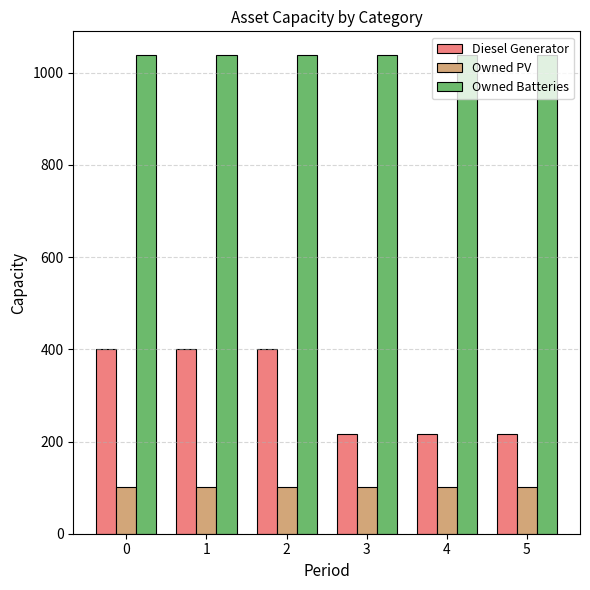

Reading left to right, transcribe all the data shown in this chart.

Diesel Generator: 0=400	1=400	2=400	3=216	4=216	5=216
Owned PV: 0=101	1=101	2=101	3=101	4=101	5=101
Owned Batteries: 0=1038	1=1038	2=1038	3=1038	4=1038	5=1038